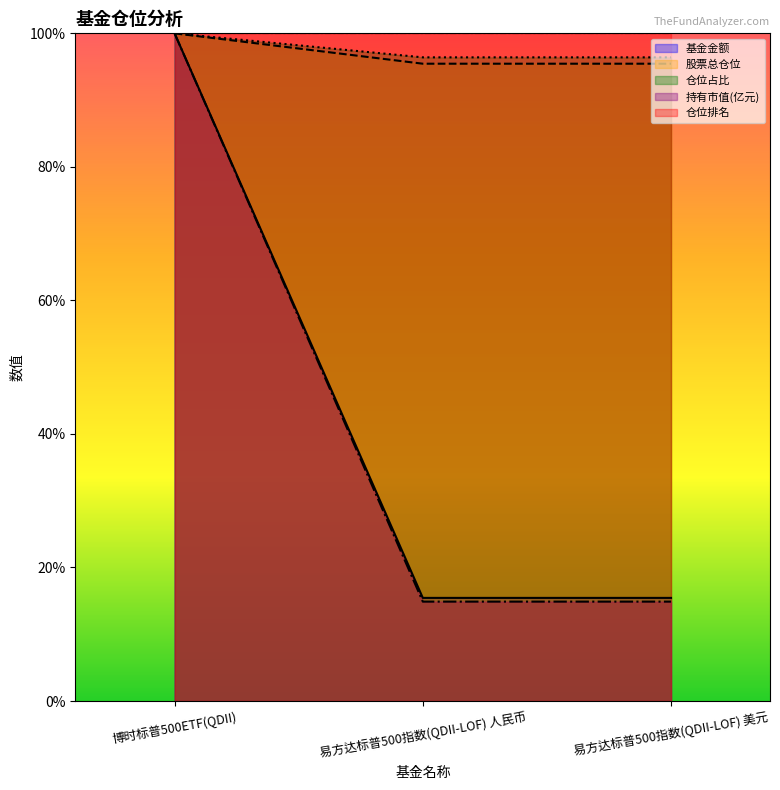

What is the value of the 基金金额 point at the 3rd from the left?

15.4